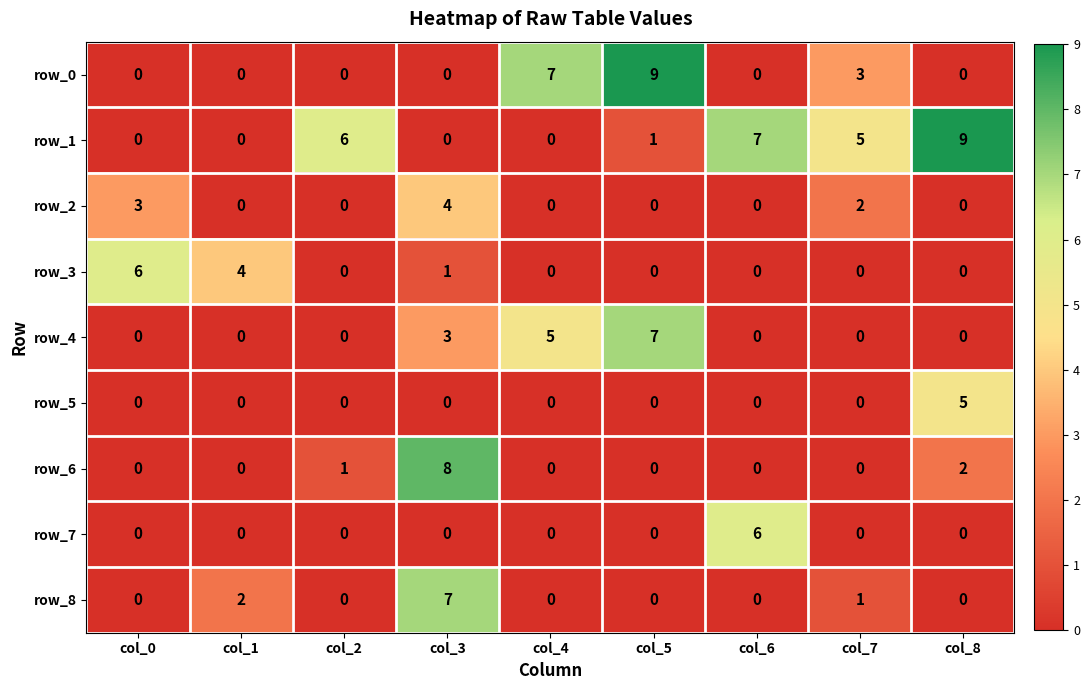

The row_2 series shows 2 at col_4. True or false?

False